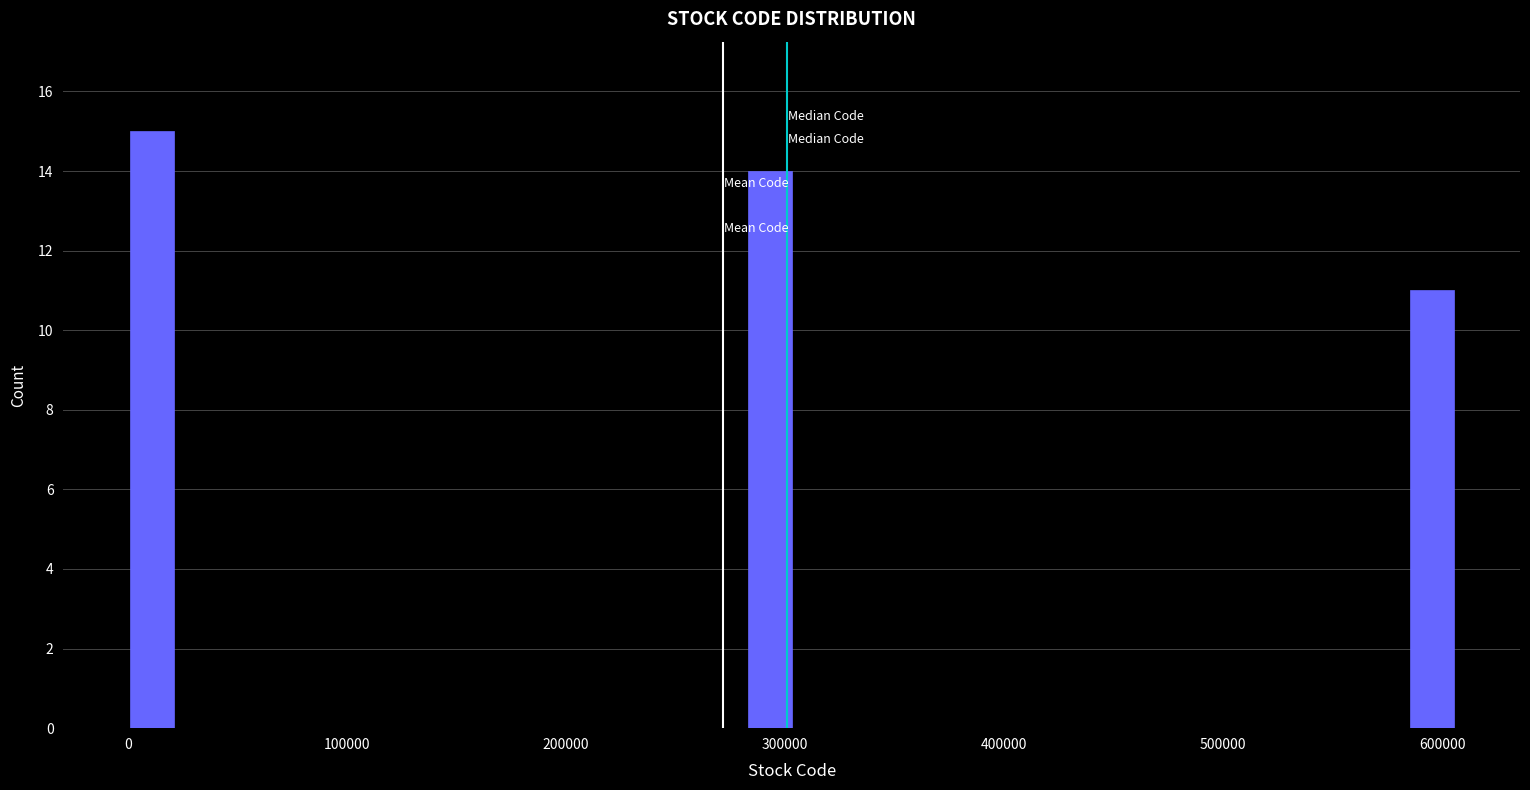

Read against the x-axis, roughly where is the centre of the tallest bar?

10000